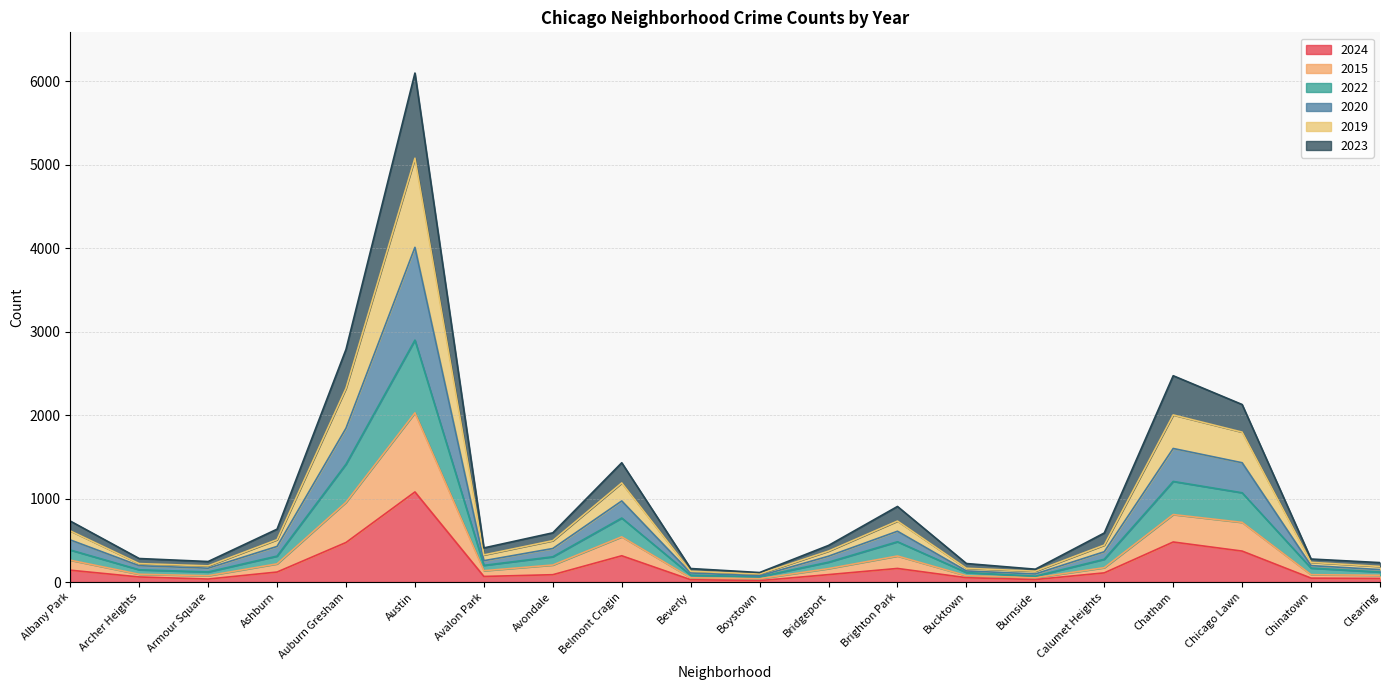

True or false: 2024 and 2022 cross at least once.

False